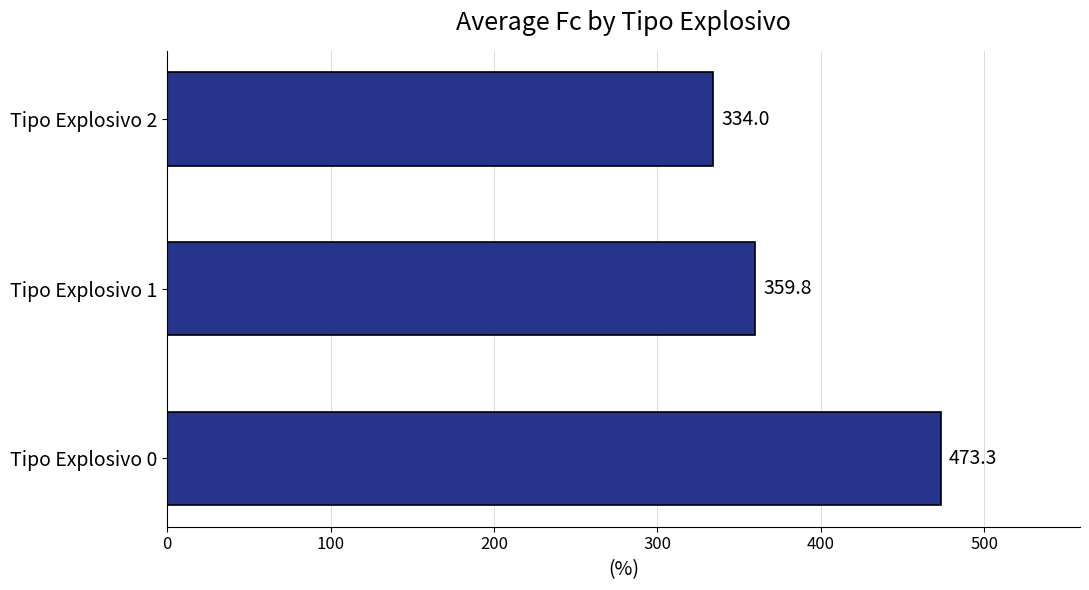

The chart shows a value of 747.8 at Tipo Explosivo 0. True or false?

False